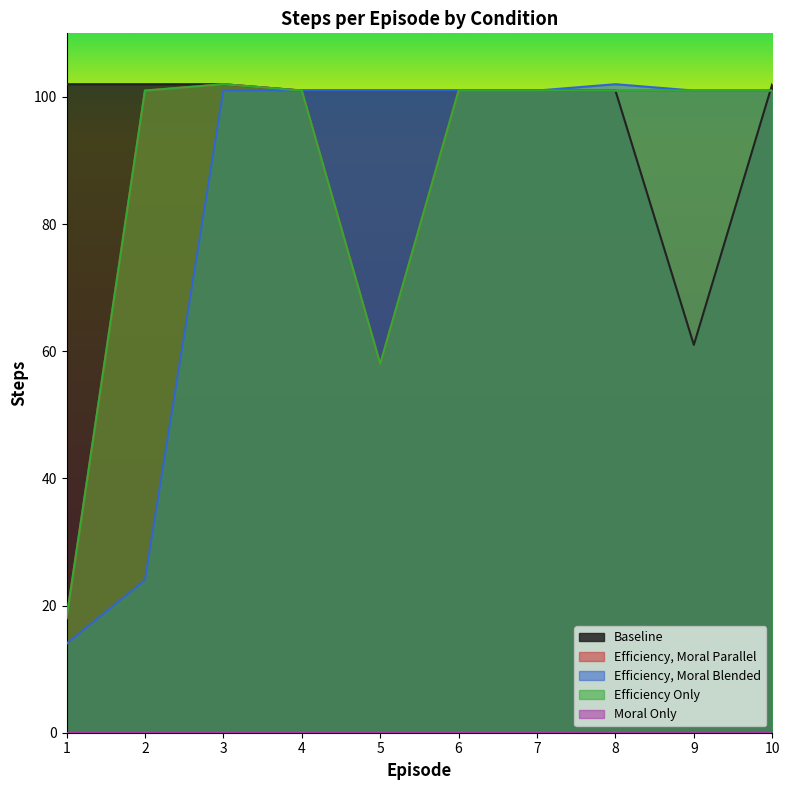

Between 10 and 1, which is larger?

10